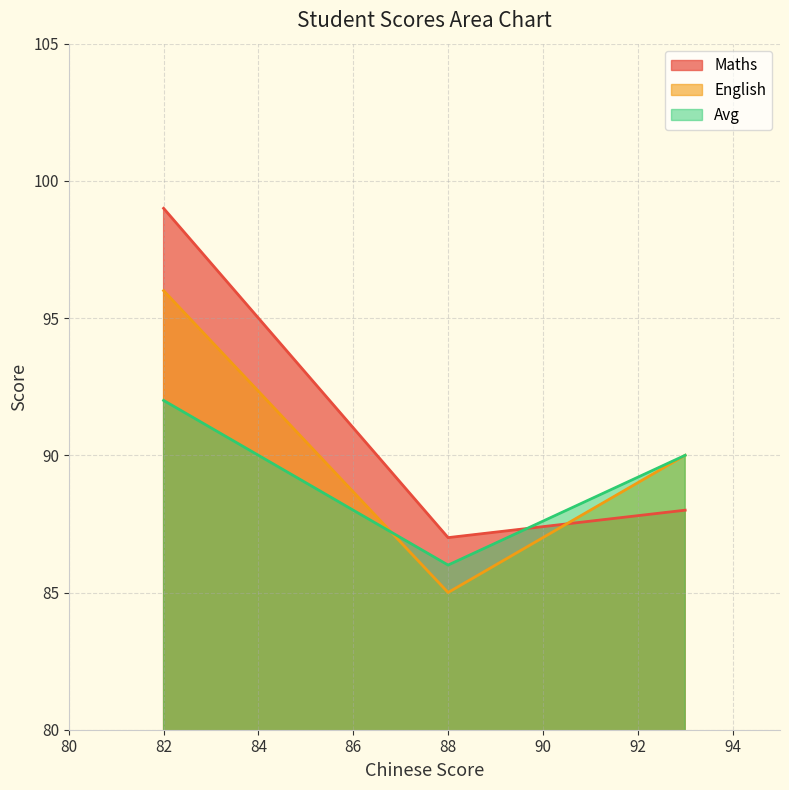

How many values in the English series are below 90?

1